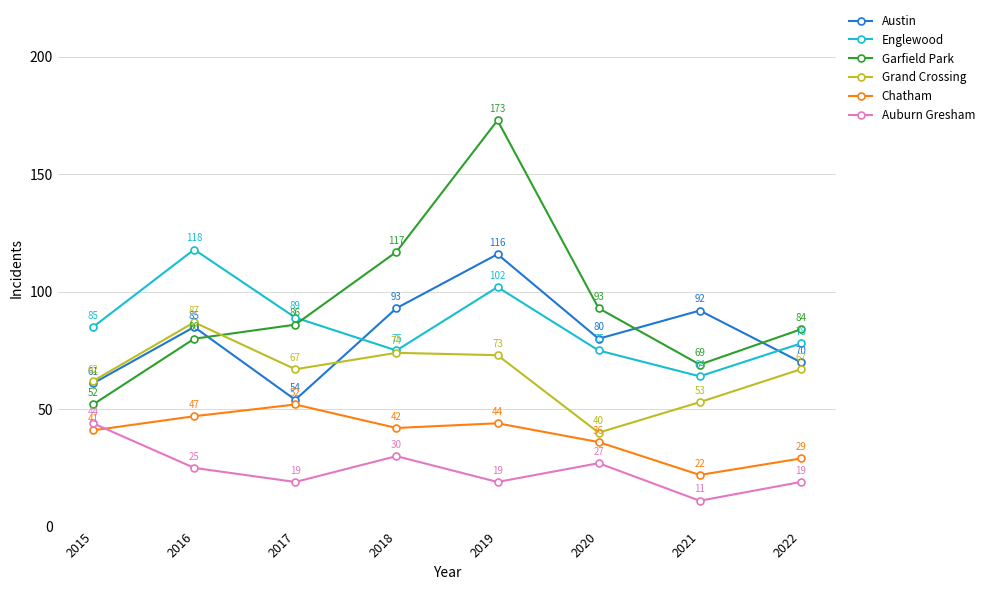

Is the value of Englewood at 2020 greater than the value of Chatham at 2016?

Yes